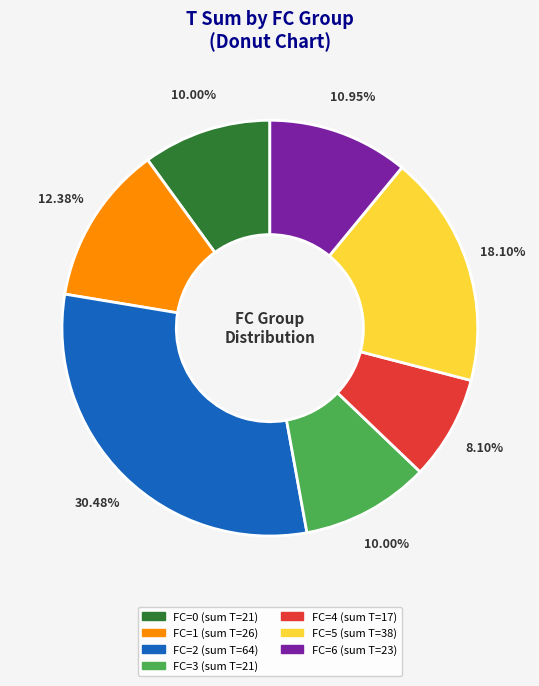

To the nearest percent, what is the difference between the largest and smallest slice percentages?

22%